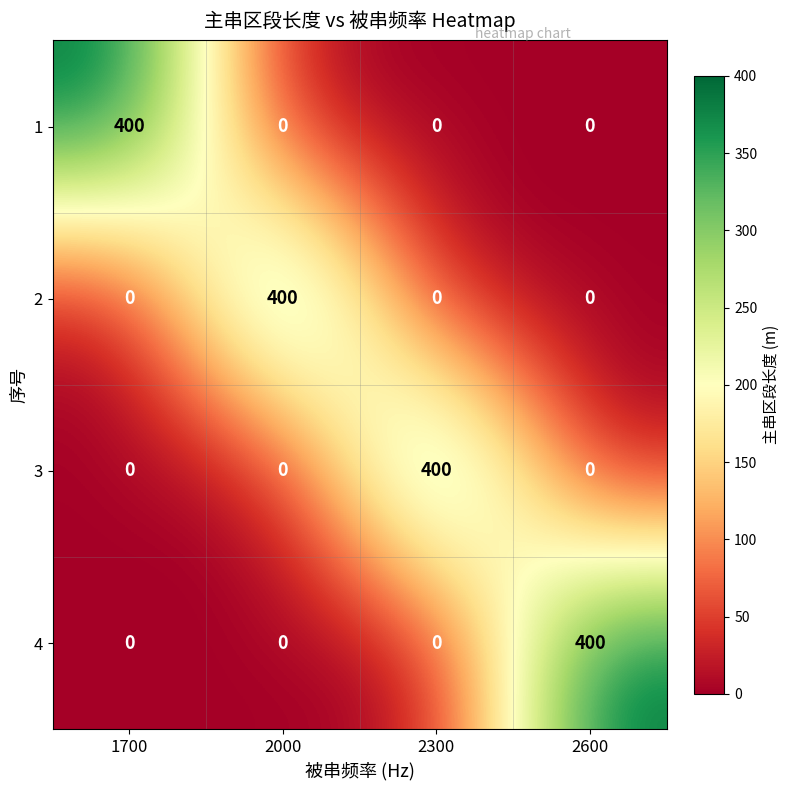

Is the value of 3 at 2300 greater than the value of 2 at 2300?

Yes